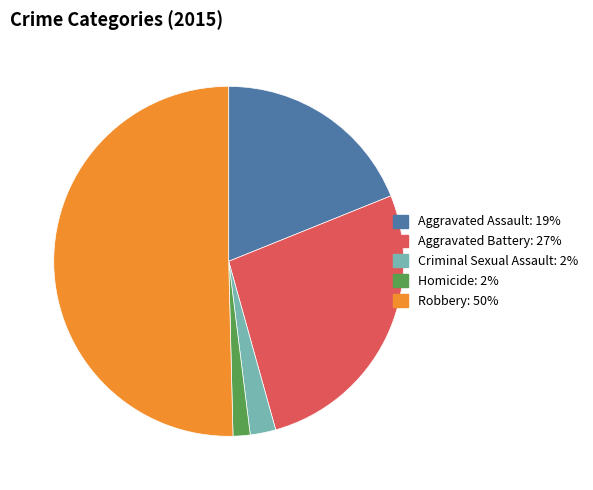

Count the number of slices in the pie.

5